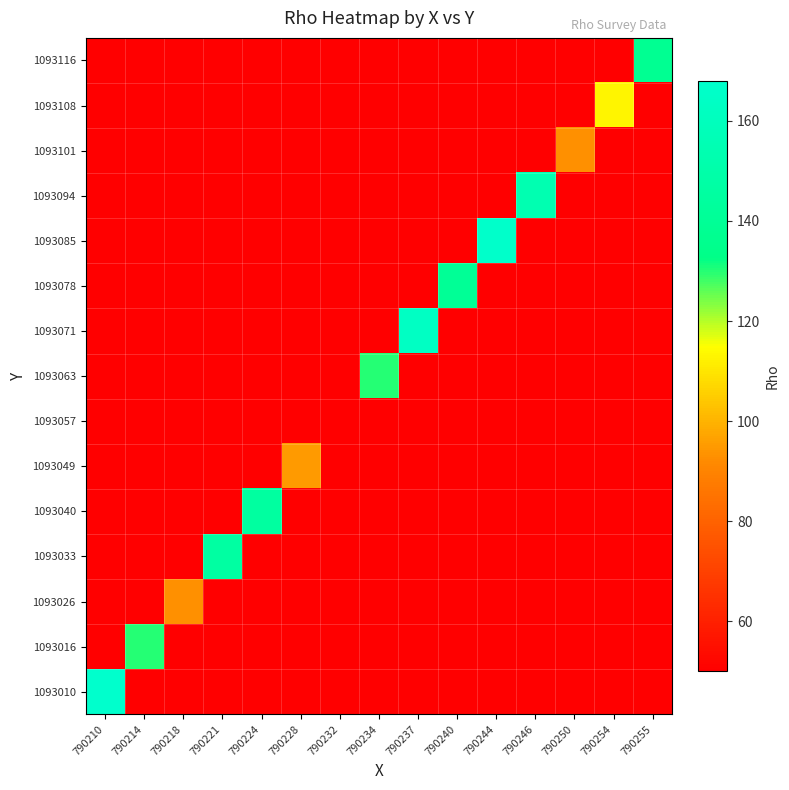

What is the maximum value shown in the chart?

168.0